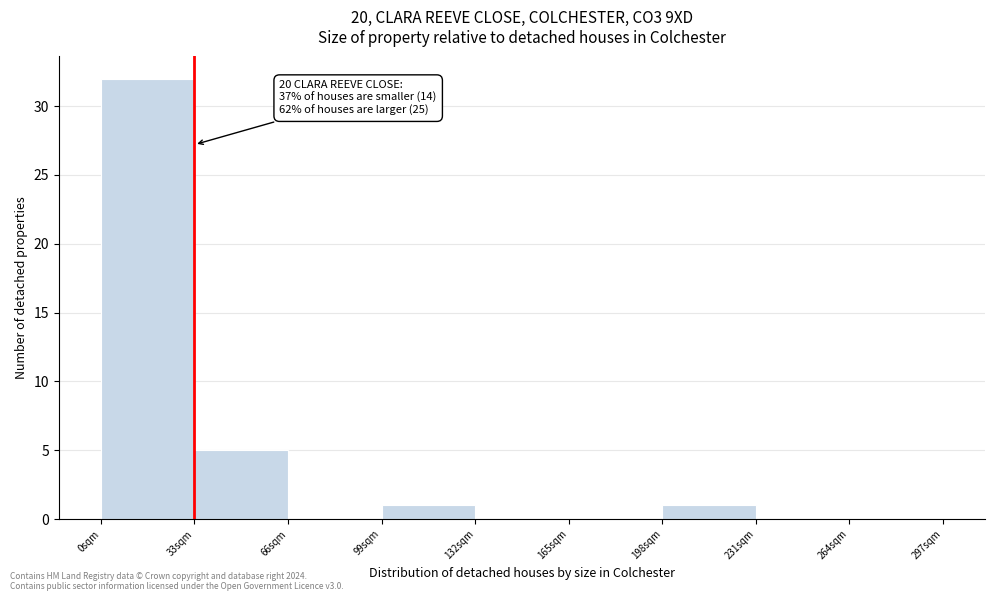

Over which range of the x-axis is the bar tallest?

0 to 33